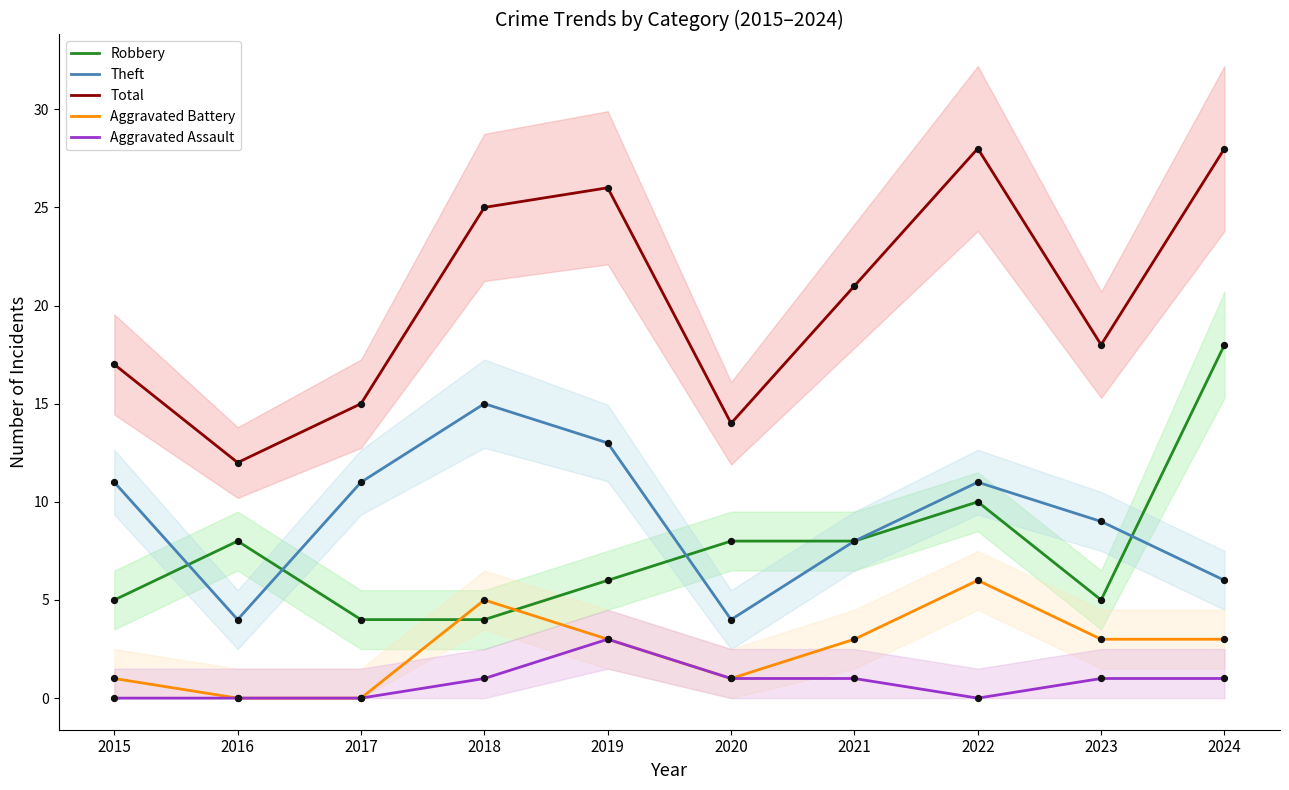

What are all the series names shown in the legend?

Robbery, Theft, Total, Aggravated Battery, Aggravated Assault